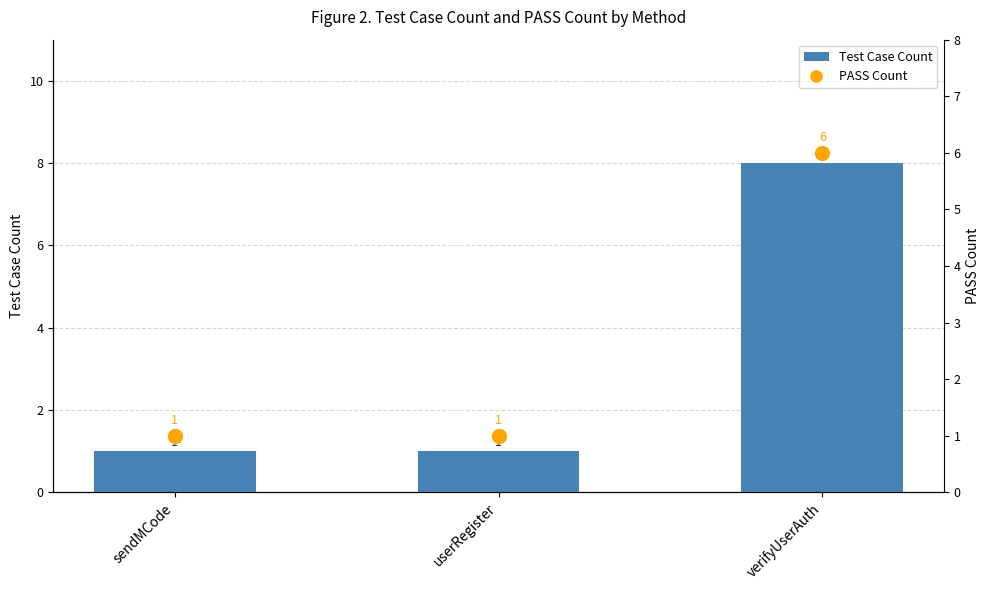

True or false: PASS Count has a value of 1 at sendMCode.

True